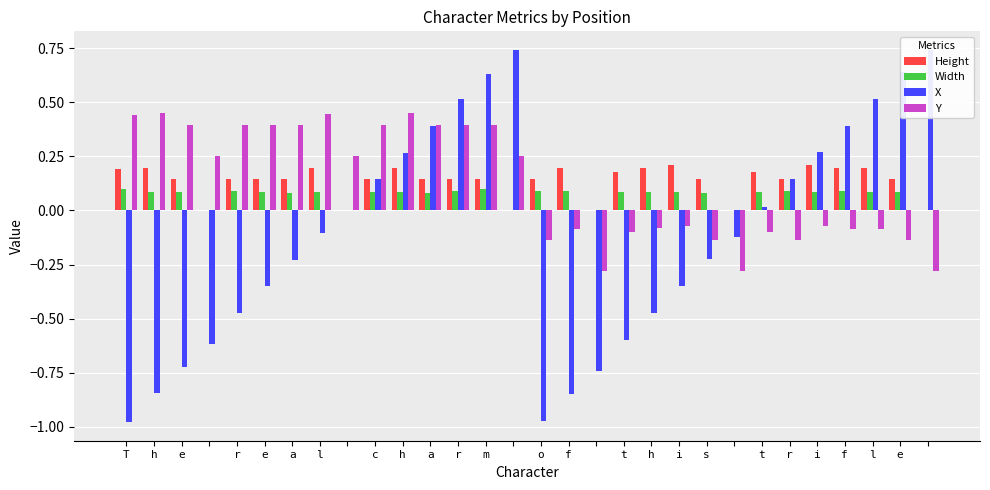

How many series are shown in this chart?

4